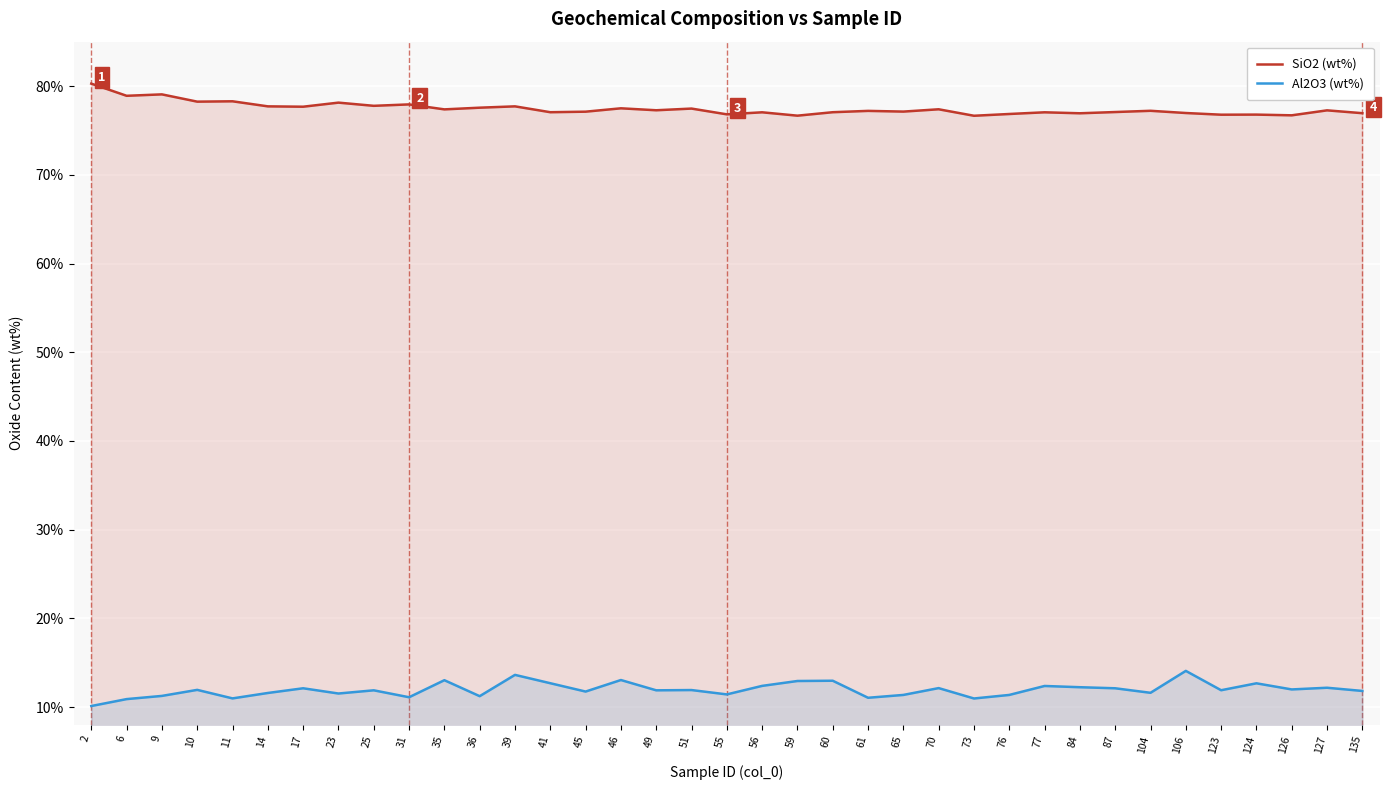

What value does the SiO2 (wt%) series have at 31?

77.9